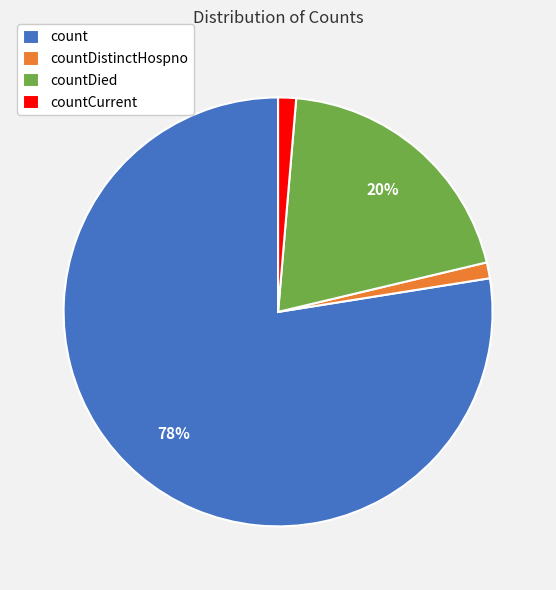

Between countDied and countDistinctHospno, which is larger?

countDied